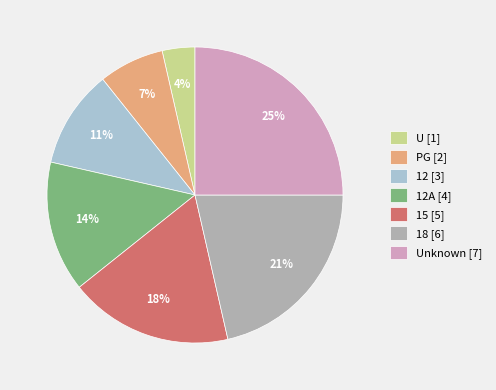

What percentage is the U [1] slice, to the nearest percent?

4%